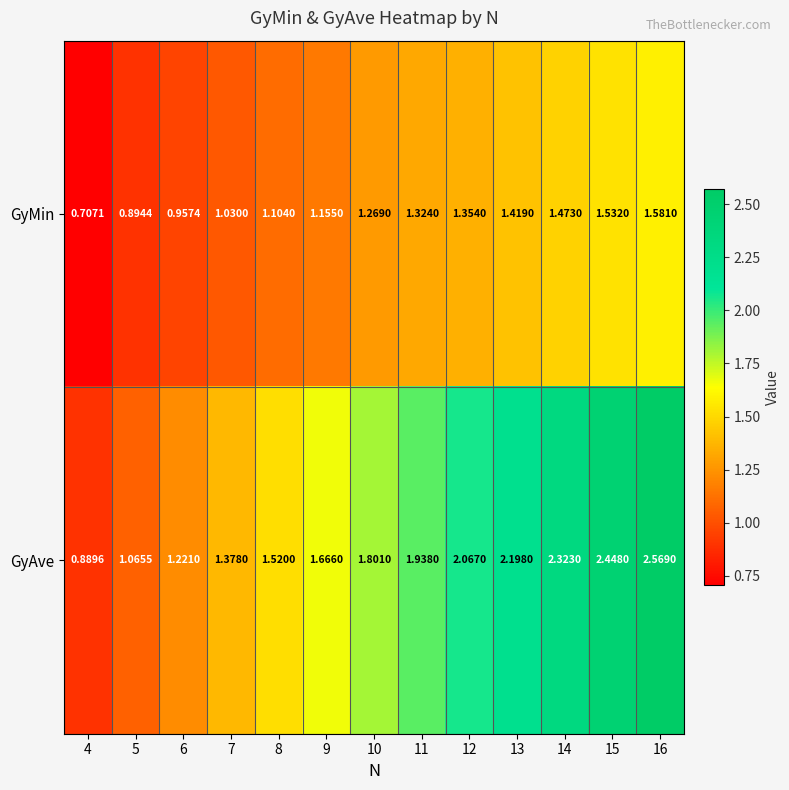

List the series in order of their peak value, lowest first.

GyMin, GyAve